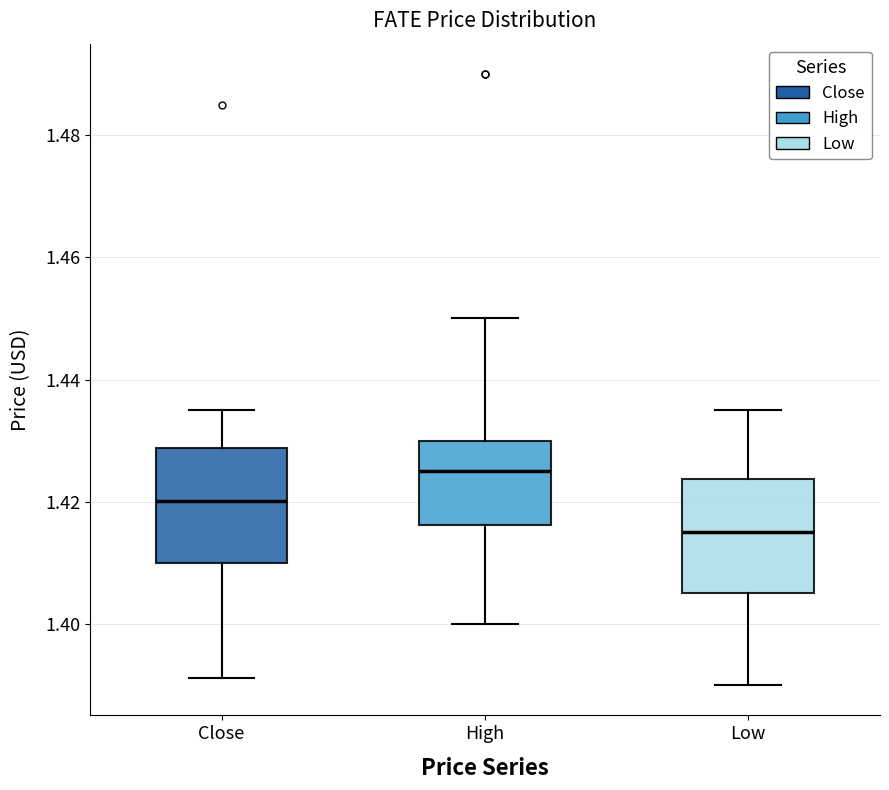

Where does the upper whisker of the box for Close end on the y-axis? The values are not printed on the chart, so give them approximately, as read against the axis.

1.434